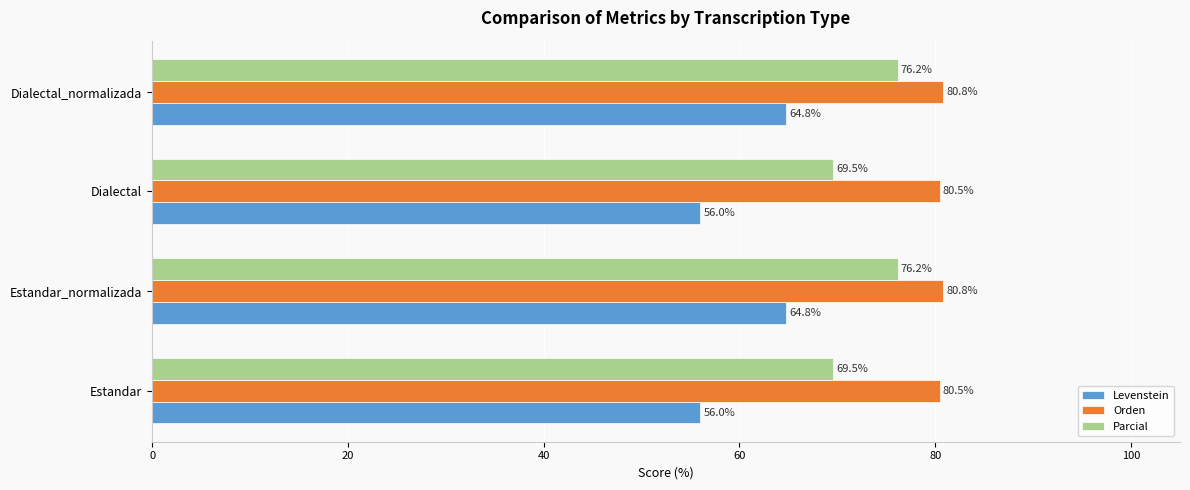

What is the total value across all series at Estandar_normalizada?

221.8